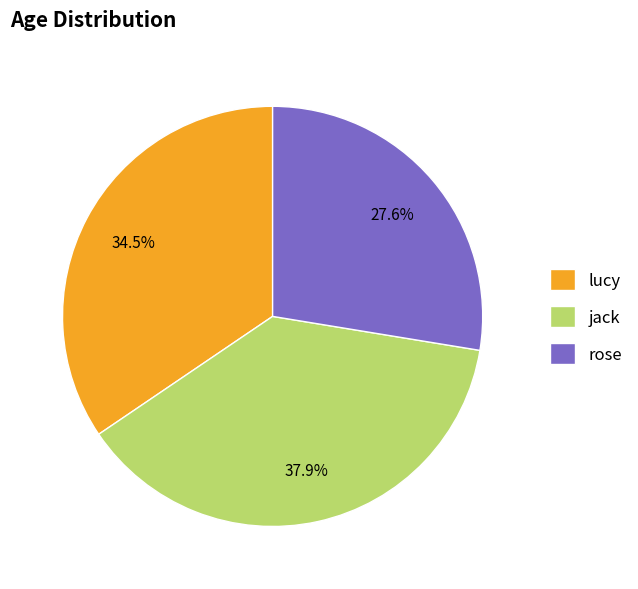

How many slices are in this pie chart?

3